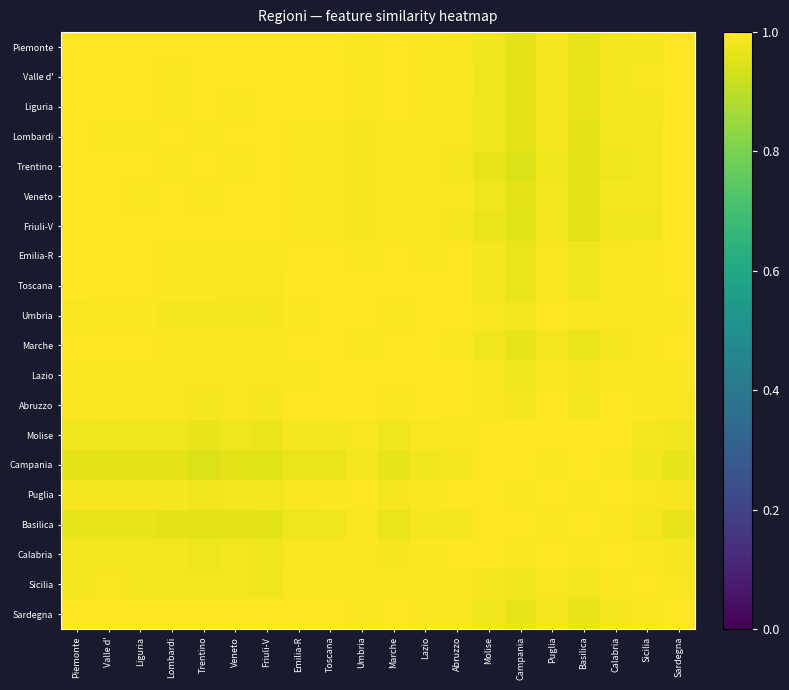

What is the total value across all series at Piemonte?

19.8